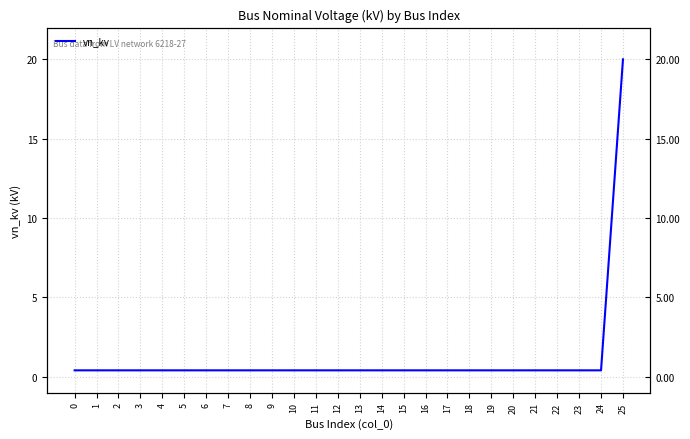

True or false: the data shows 0.4 at 6.

True